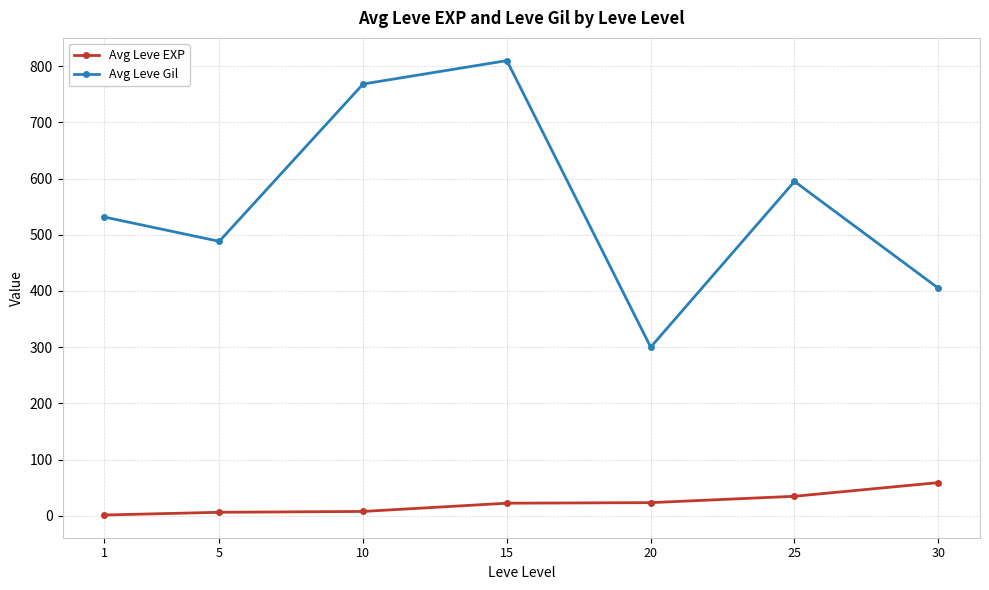

What is the average value of the Avg Leve EXP series?

22.1